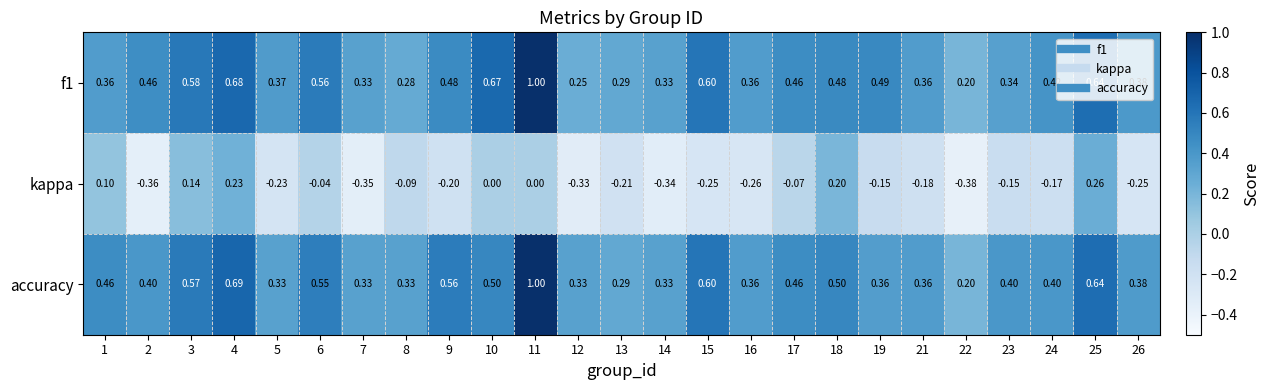

Is the value of accuracy at 21 greater than the value of kappa at 2?

Yes